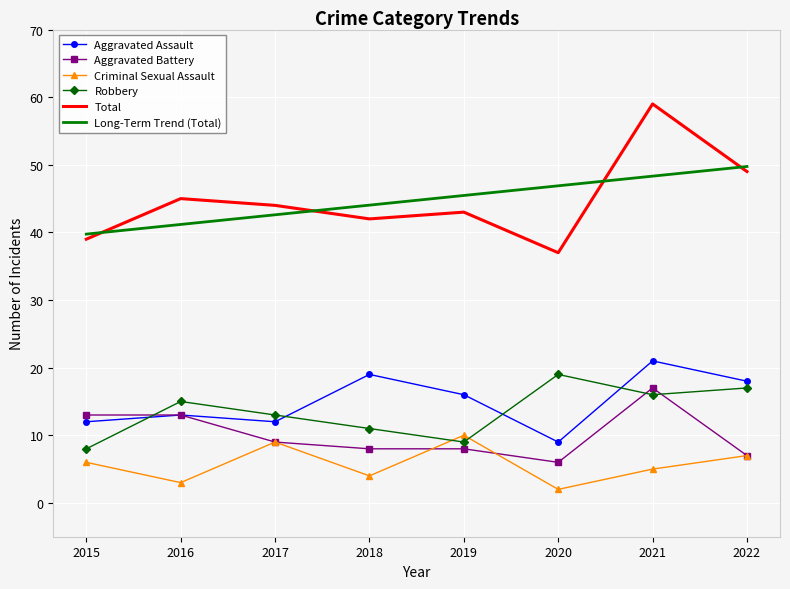

What is the difference between the maximum and minimum values in the Aggravated Battery series?

11.0